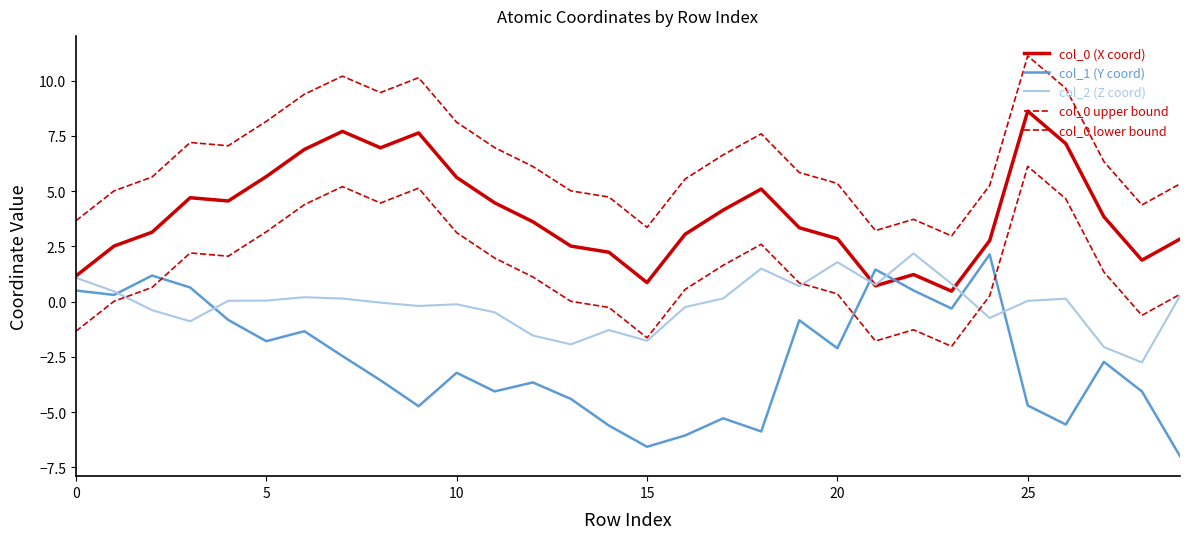

Is this an area chart (filled region under the line)?

No